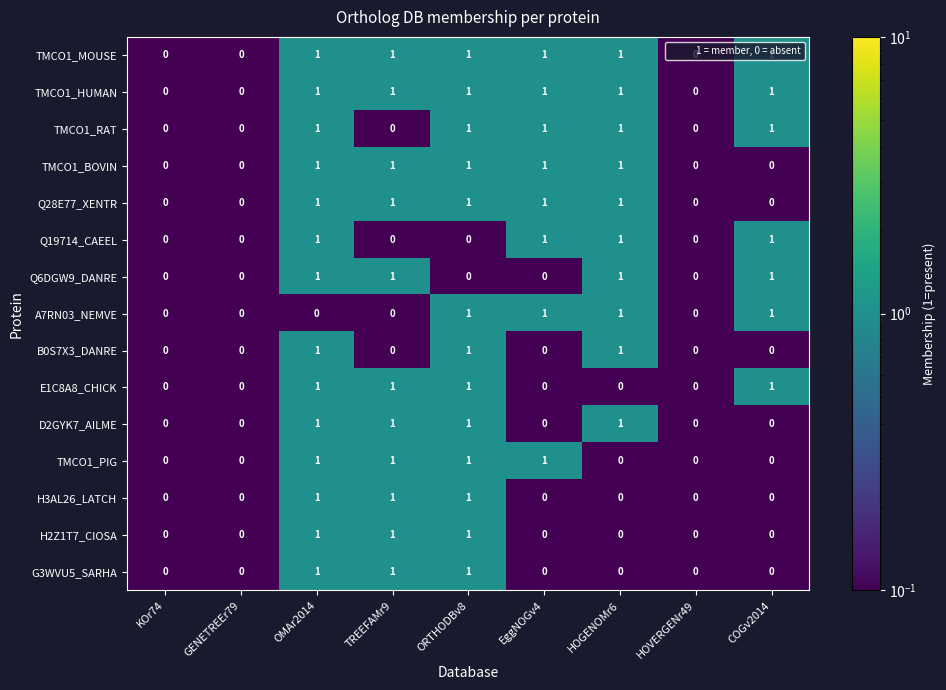

How many values in the D2GYK7_AILME series exceed 0?

4